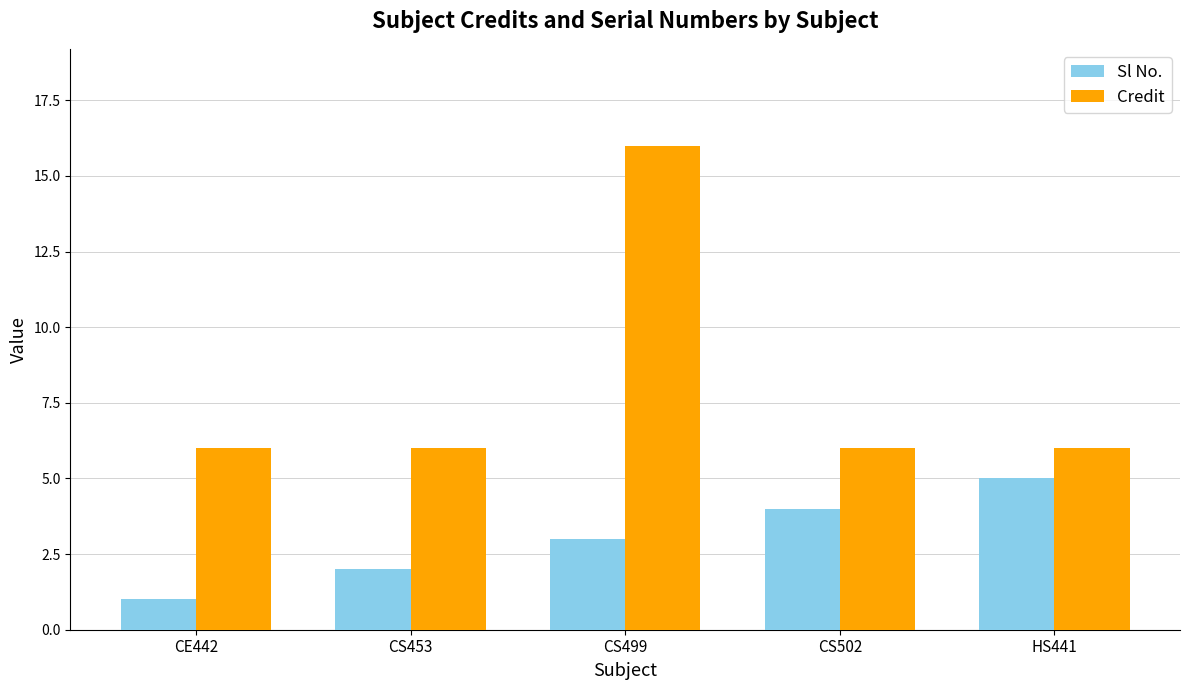

Is it true that Sl No. equals 2 at CS453?

True